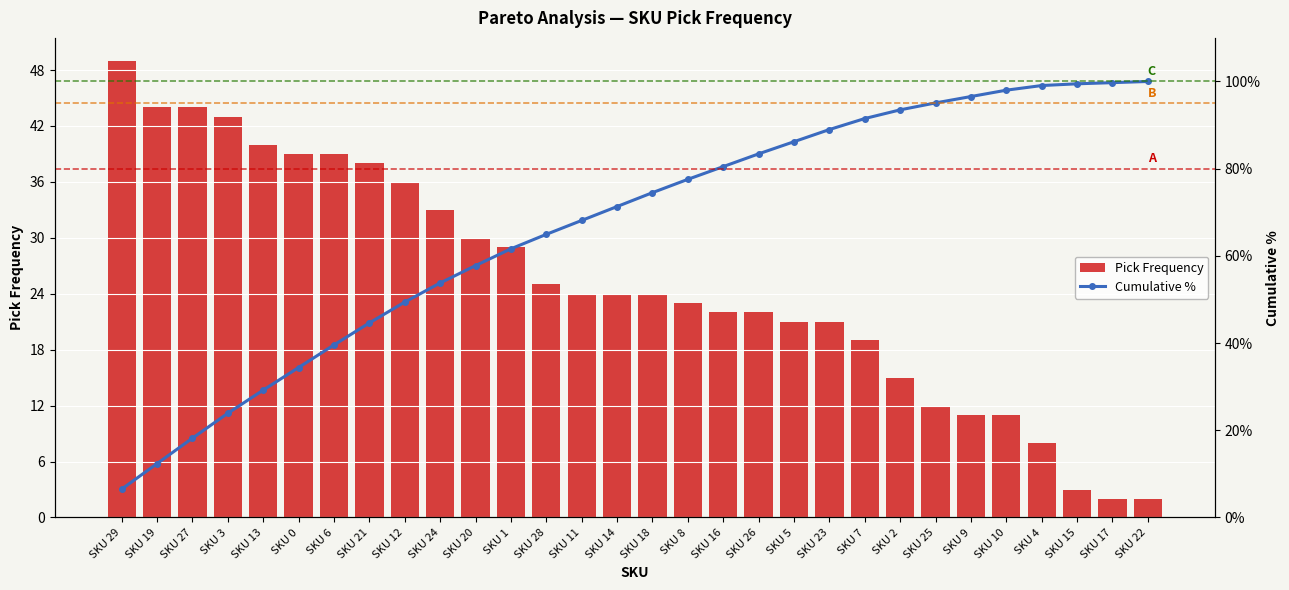

Which category has the highest value in the Cumulative % series?

SKU 22